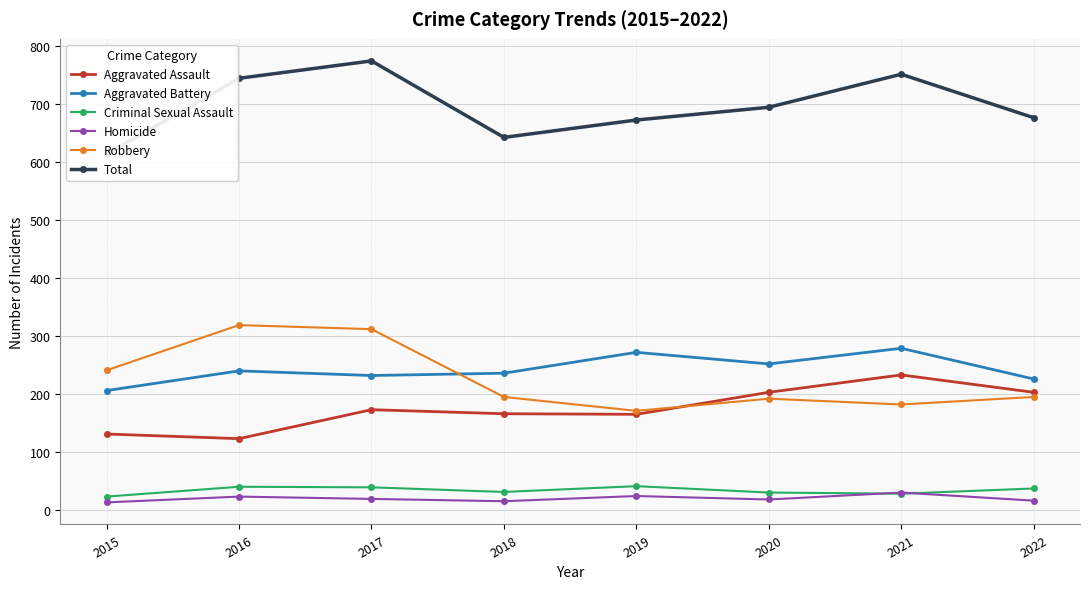

The Criminal Sexual Assault series shows 66 at 2017. True or false?

False